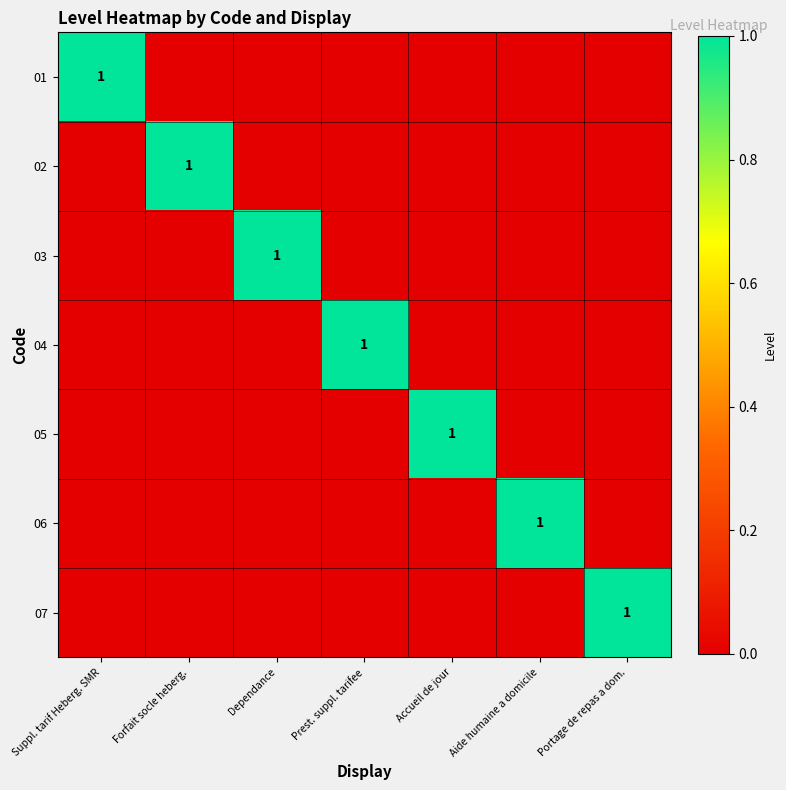

True or false: 04 has a value of 1 at Prest. suppl. tarifee.

True